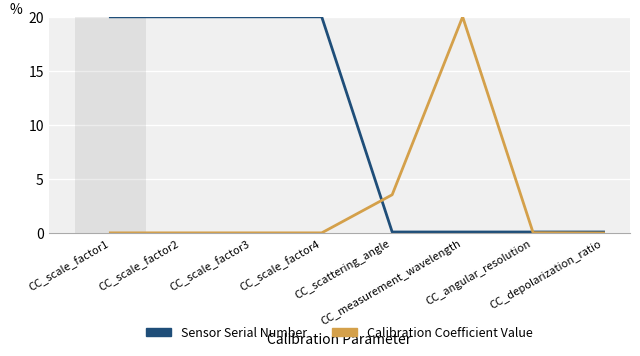

How many categories are shown in the chart?

8